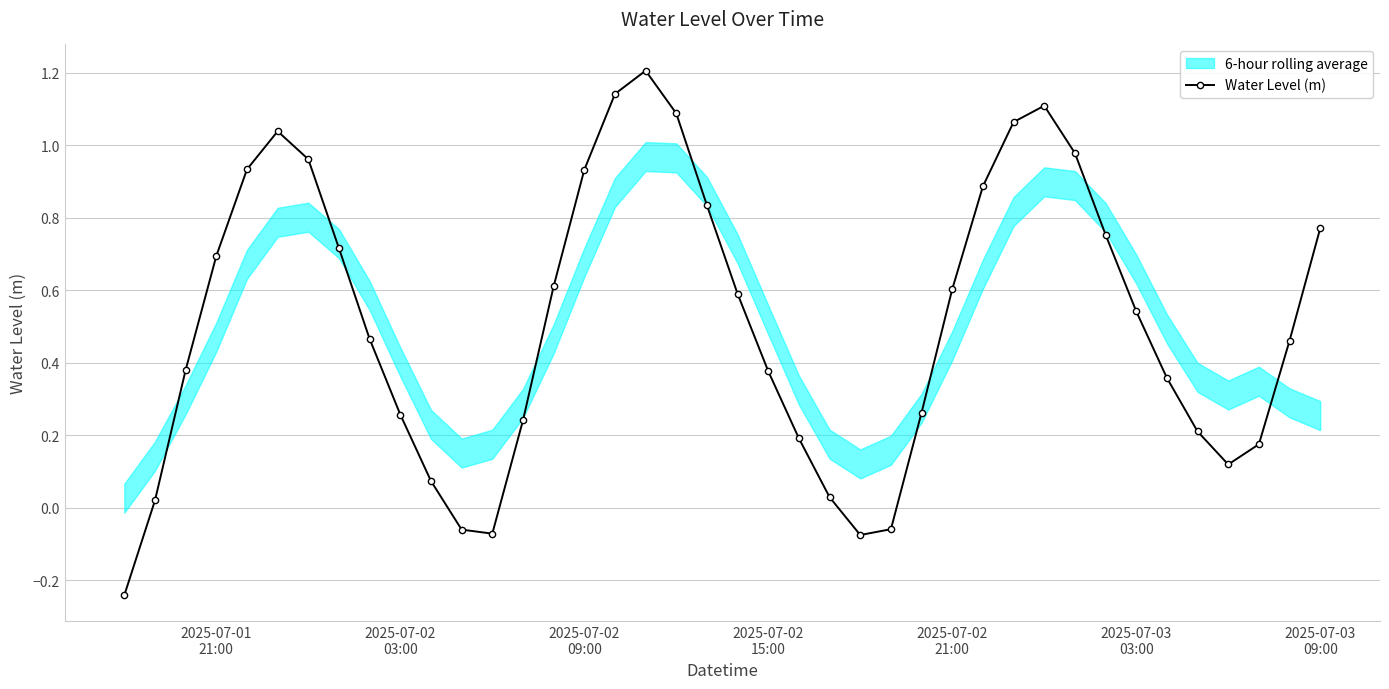

How many interior local valleys does the Water Level (m) series have?

3